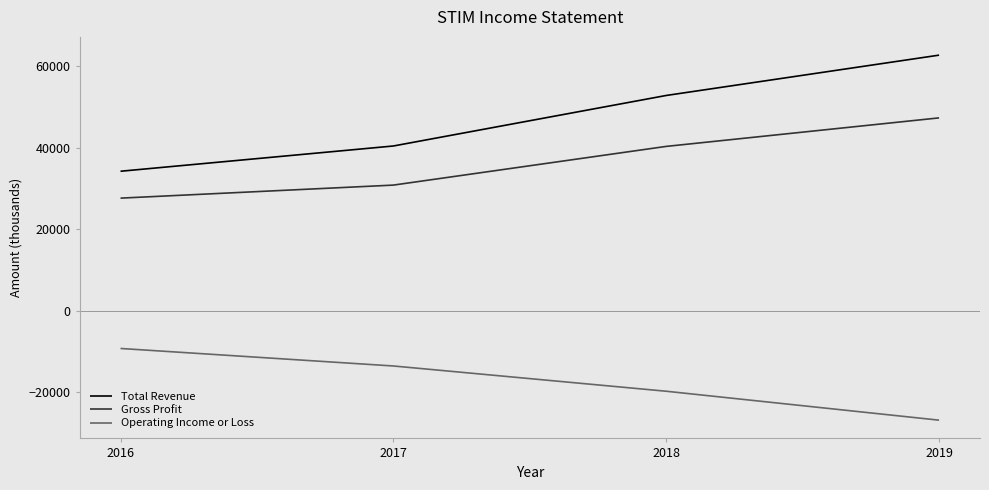

At which category does the chart reach its peak across all series?

2019